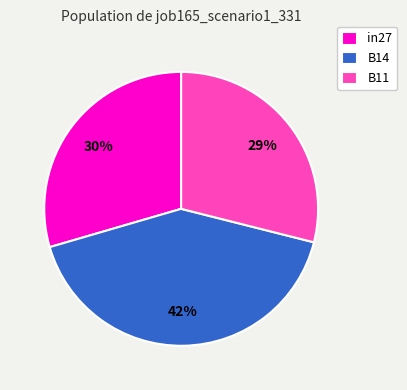

To the nearest percent, what percentage of the pie is B14?

42%